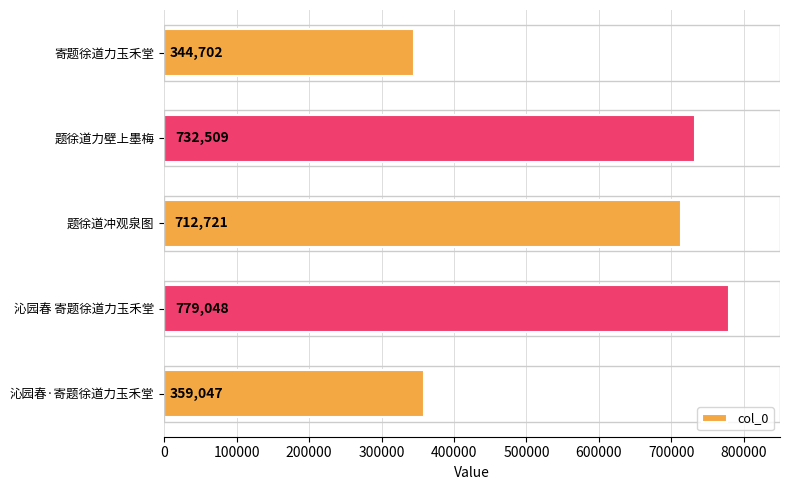

Reading top to bottom, extract all data points from this chart.

344702	732509	712721	779048	359047